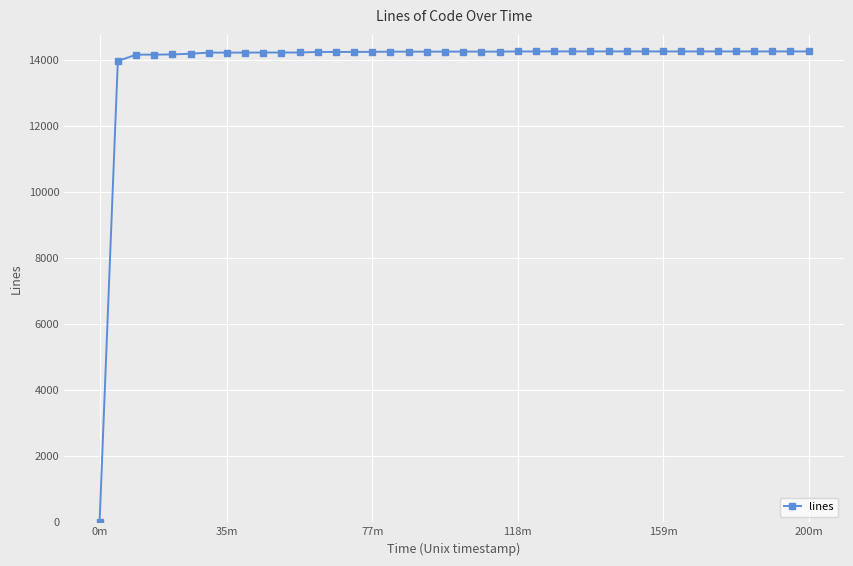

What is the greatest value displayed?

14254